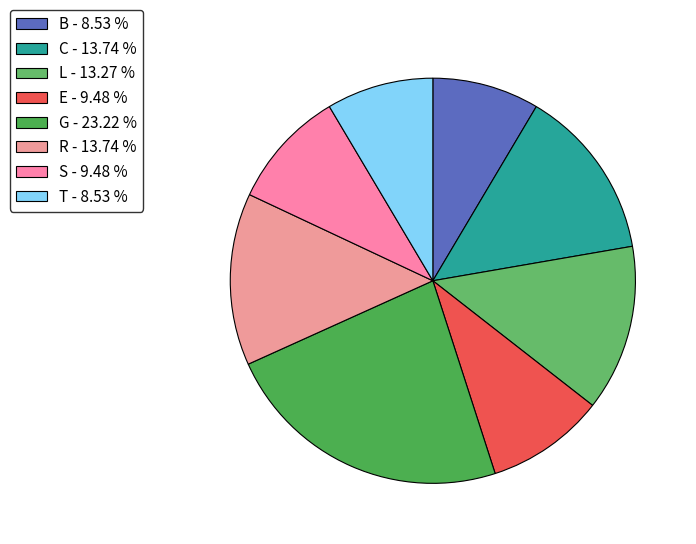

Count the number of slices in the pie.

8